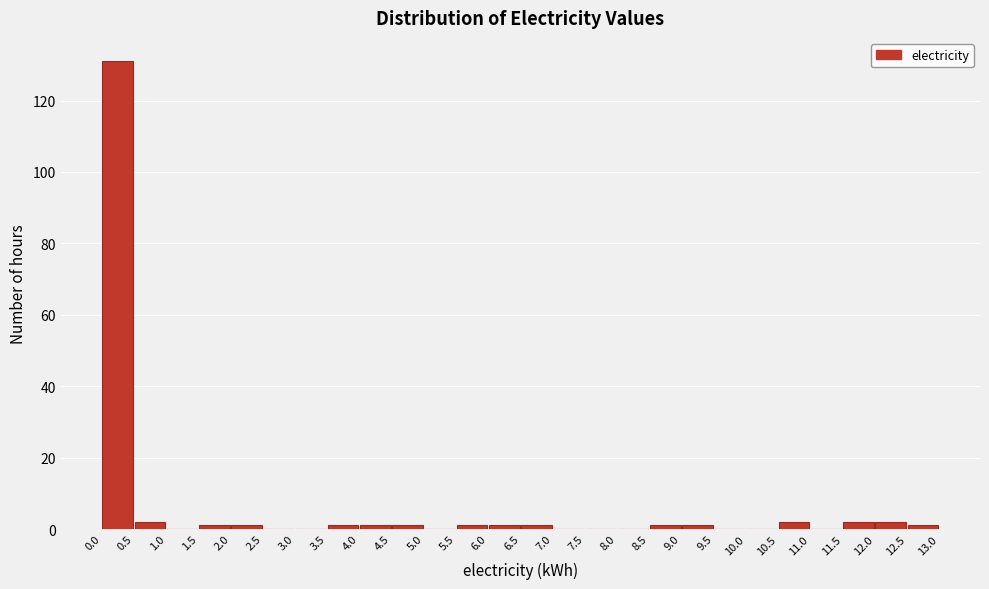

Reading left to right, transcribe this chart: for each bar, give the range it covers on the x-axis and its height. The values are not printed on the chart, so give them approximately, as read against the axis.

0.0 to 0.5: 132
0.5 to 1.0: 2
1.0 to 1.5: 0
1.5 to 2.0: under 2
2.0 to 2.5: under 2
2.5 to 3.0: 0
3.0 to 3.5: 0
3.5 to 4.0: under 2
4.0 to 4.5: under 2
4.5 to 5.0: under 2
5.0 to 5.5: 0
5.5 to 6.0: under 2
6.0 to 6.5: under 2
6.5 to 7.0: under 2
7.0 to 7.5: 0
7.5 to 8.0: 0
8.0 to 8.5: 0
8.5 to 9.0: under 2
9.0 to 9.5: under 2
9.5 to 10.0: 0
10.0 to 10.5: 0
10.5 to 11.0: 2
11.0 to 11.5: 0
11.5 to 12.0: 2
12.0 to 12.5: 2
12.5 to 13.0: under 2